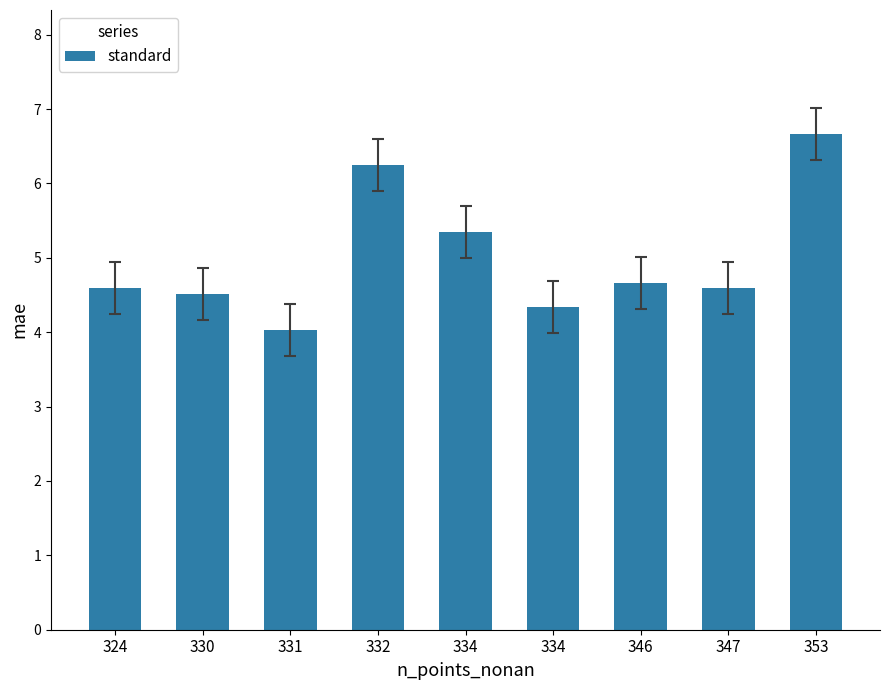

Approximately how many times larger is the value at 330 compared to 324?

1.0